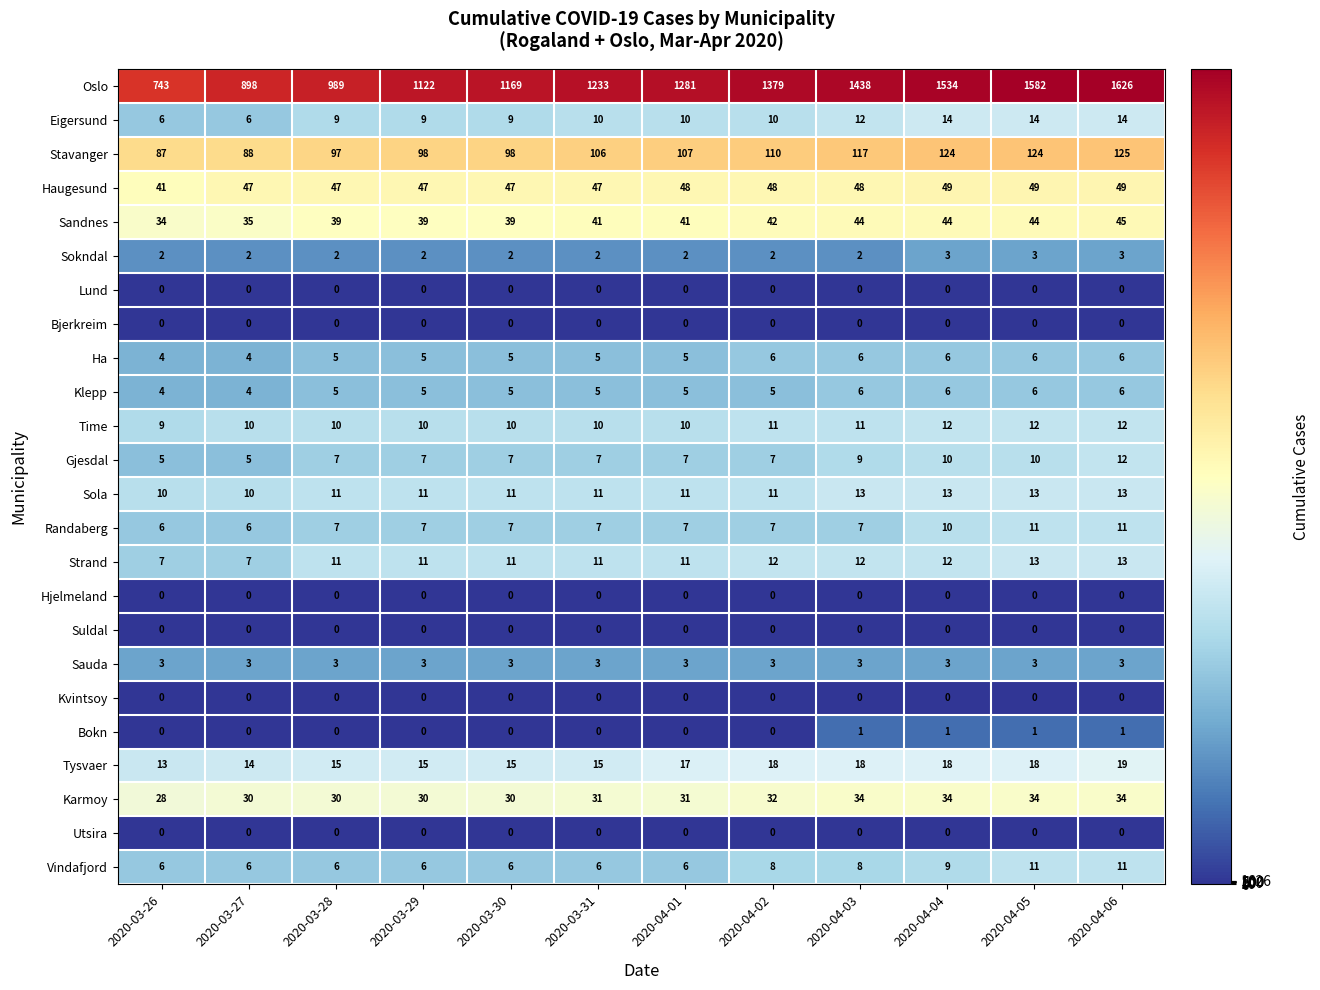

Which series changed the most between 2020-04-01 and 2020-04-04?

Oslo